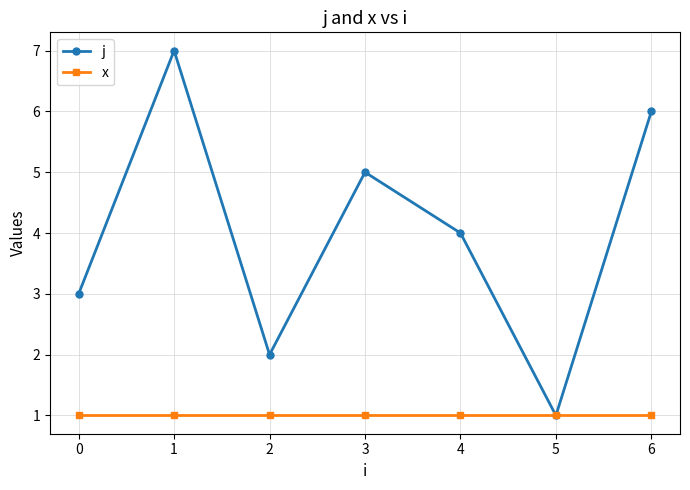

Reading left to right, transcribe all the data shown in this chart.

j: 3	7	2	5	4	1	6
x: 1	1	1	1	1	1	1